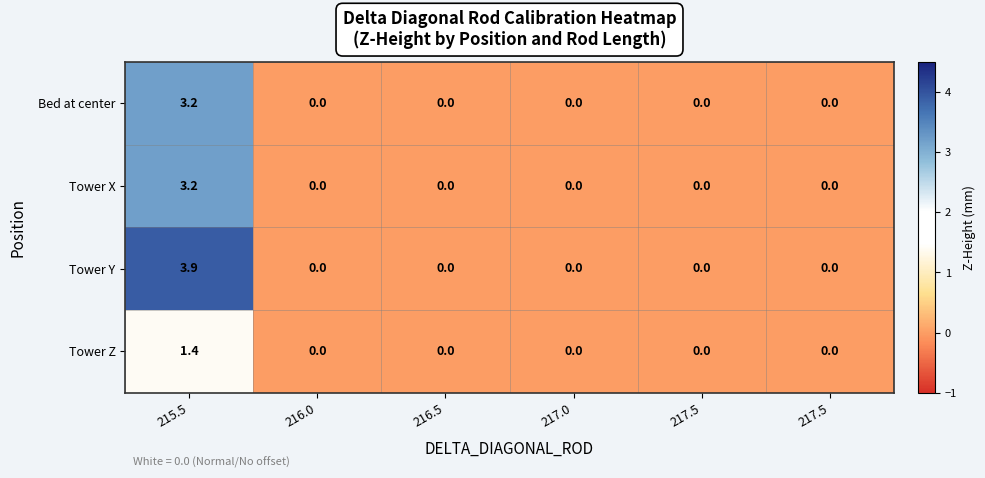

How many categories are shown in the chart?

6